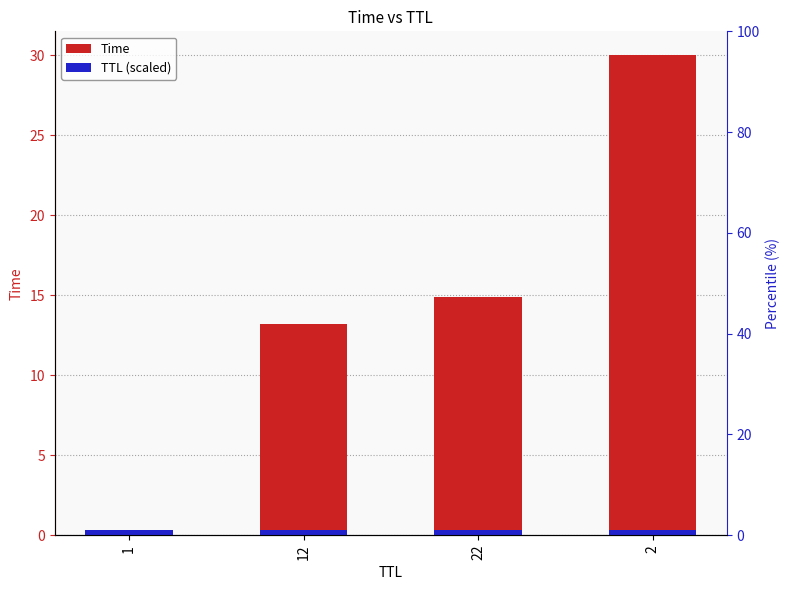

Between 22 and 2, which series saw the biggest shift?

Time